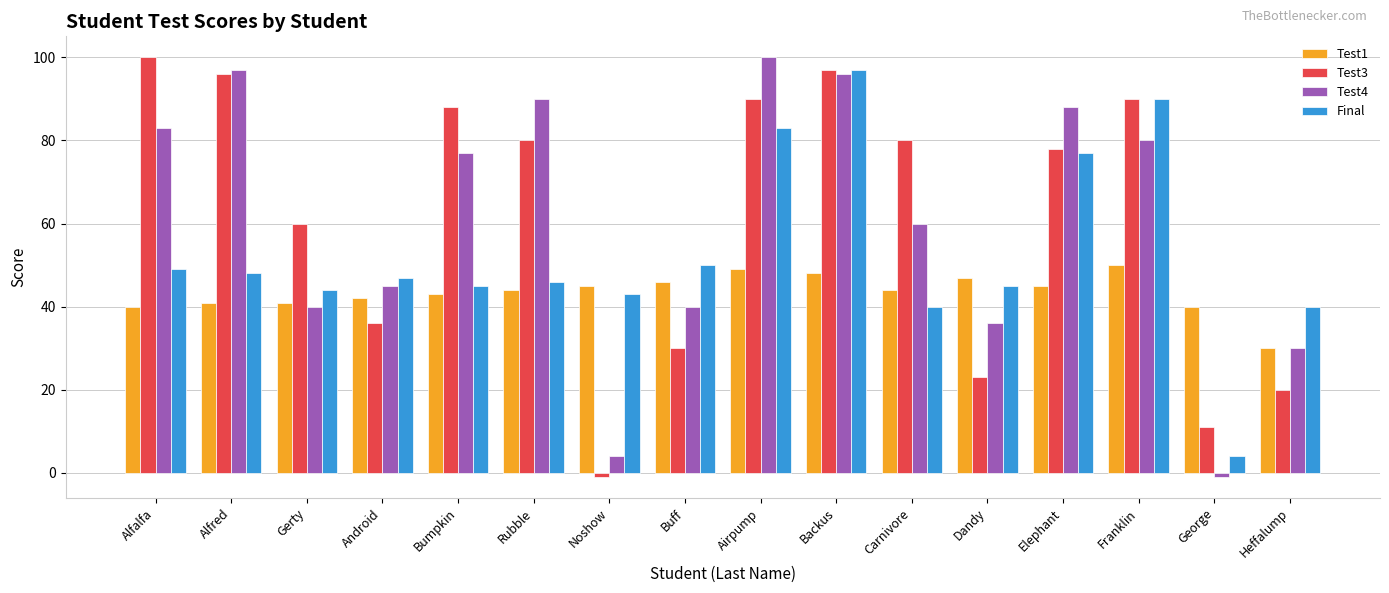

Is the value of Test3 at Android greater than the value of Final at Android?

No